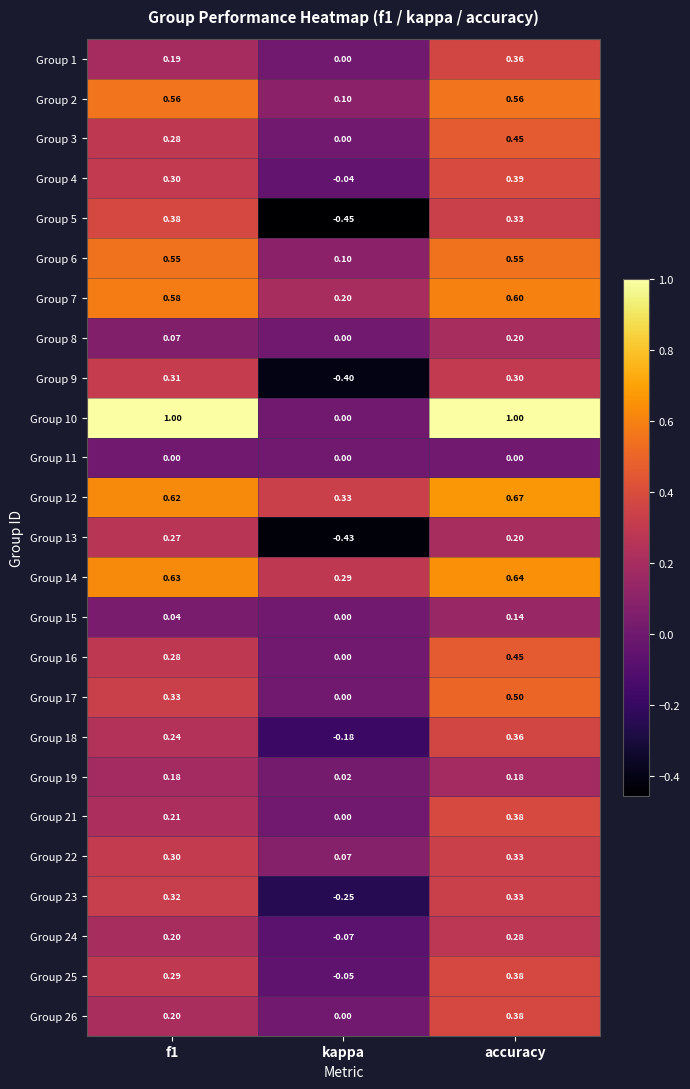

Count the number of categories in the chart.

3